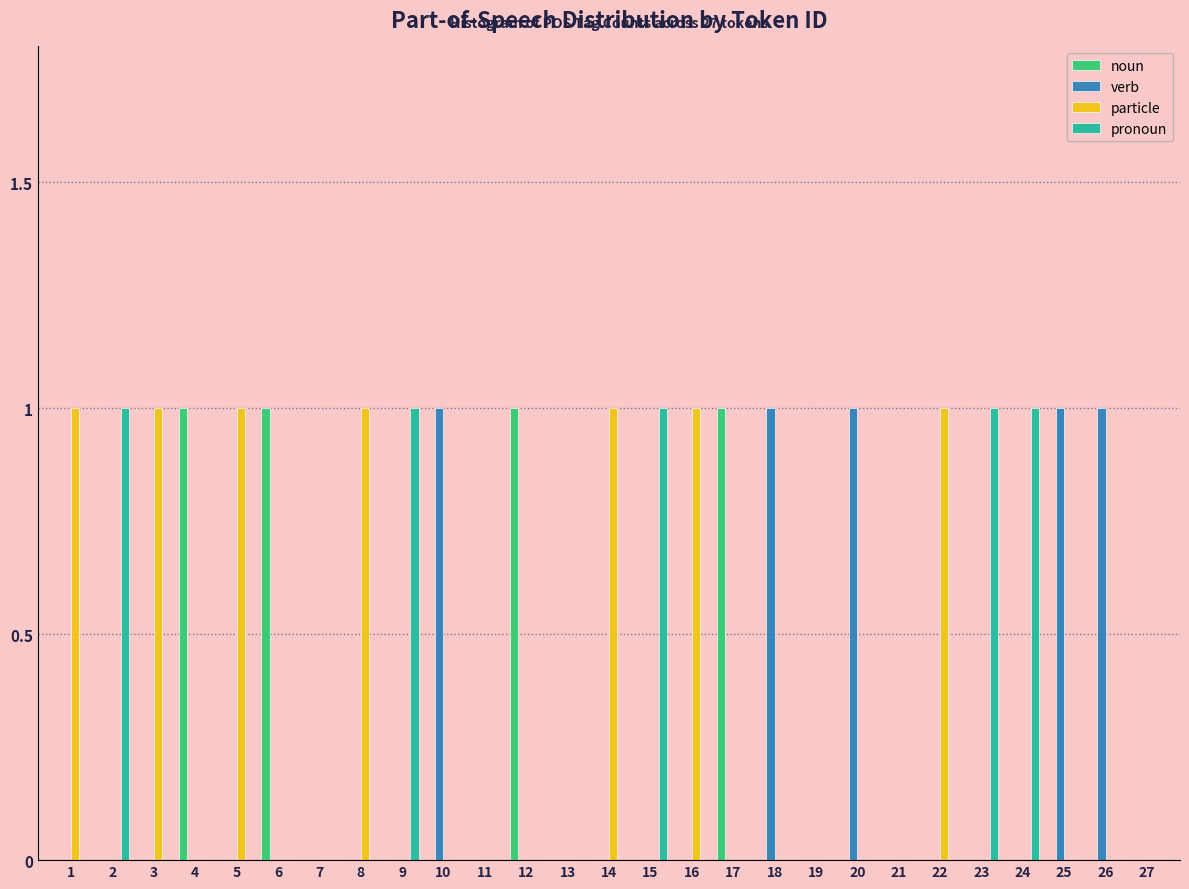

True or false: pronoun has a value of 0 at 26.

True